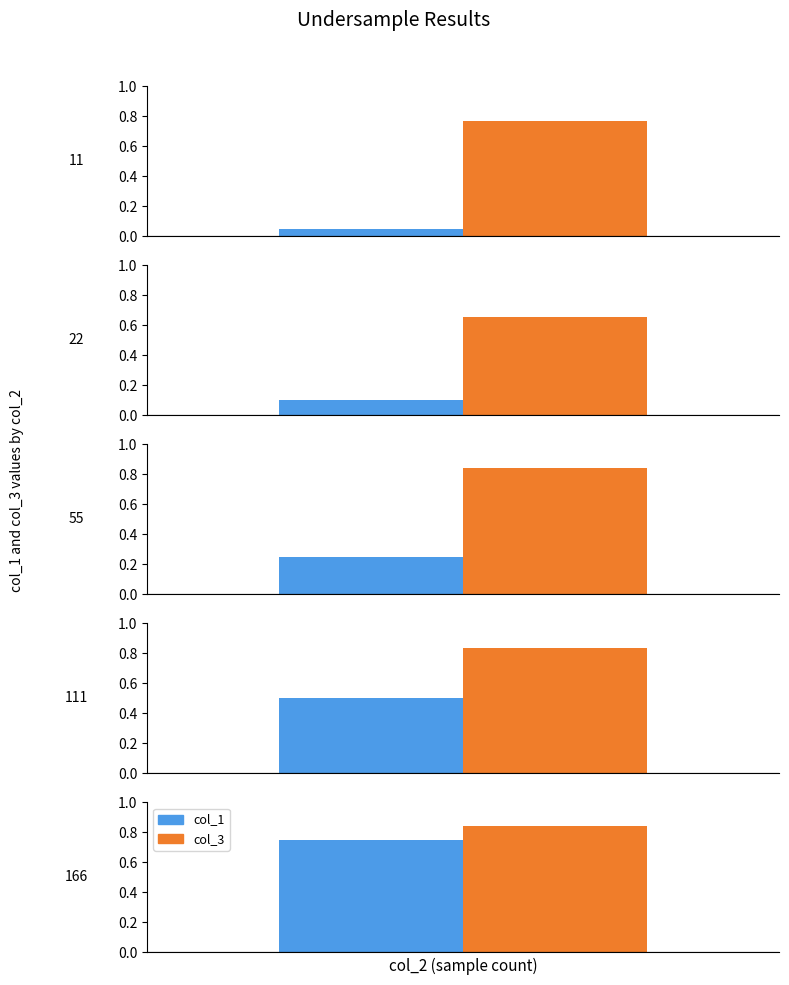

Reading right to left, list all the values displayed in this chart.

col_1: 166=0.8	111=0.5	55=0.2	22=0.1	11=0.1
col_3: 166=0.8	111=0.8	55=0.8	22=0.7	11=0.8